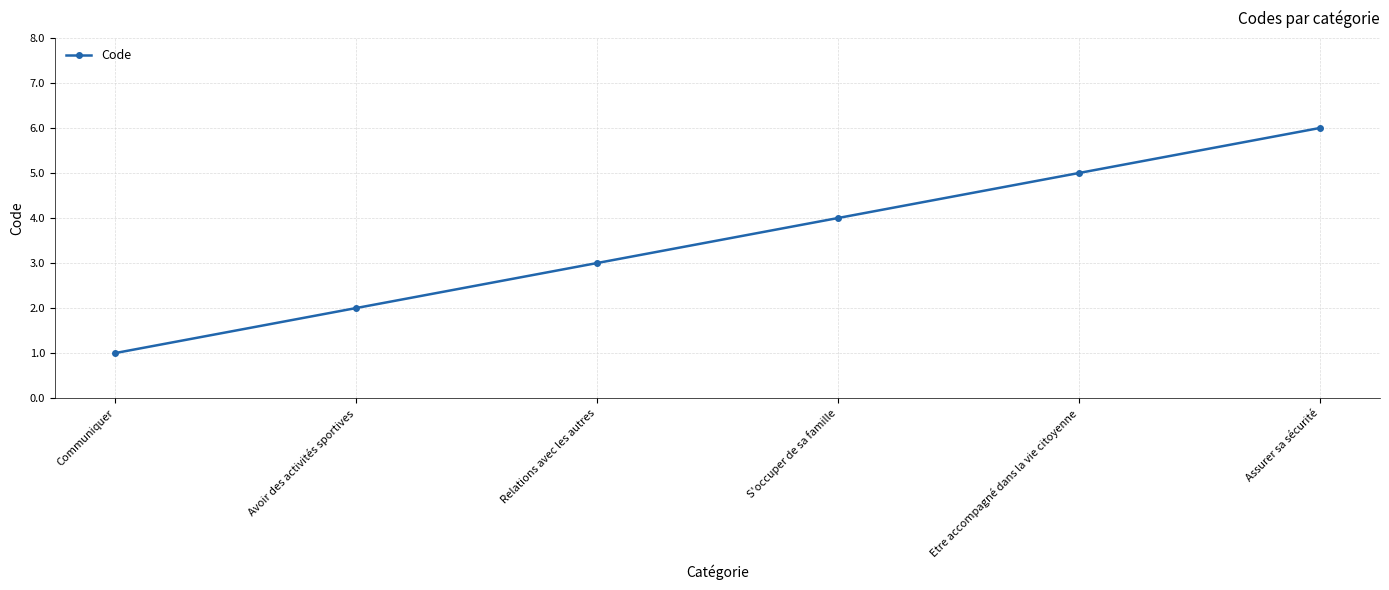

Reading right to left, what are all the values shown in this chart?

6	5	4	3	2	1